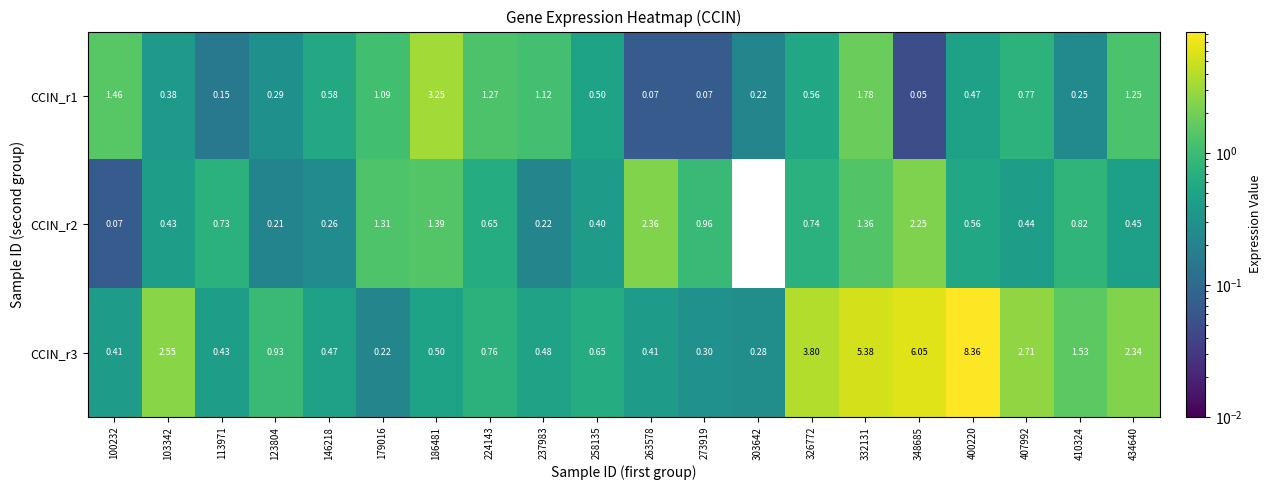

Is the value of CCIN_r3 at 332131 greater than the value of CCIN_r1 at 263578?

Yes